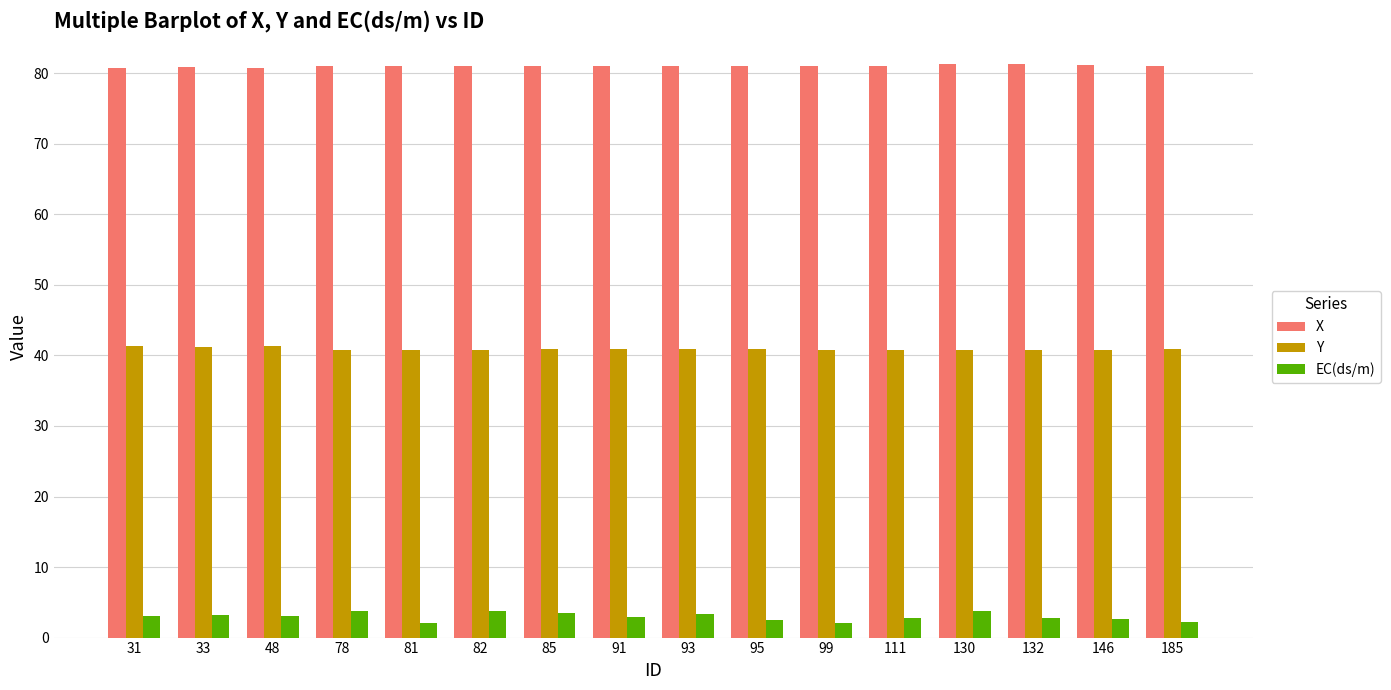

The value of Y at 82 is 55.9. True or false?

False